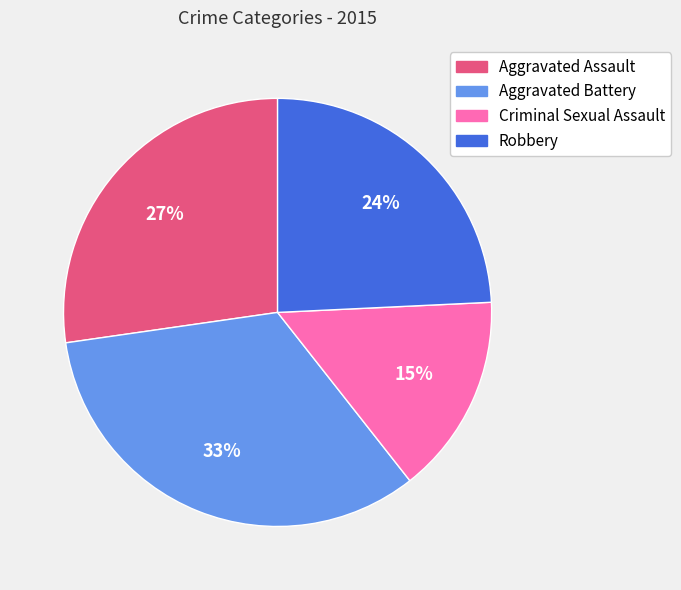

How many slices are in this pie chart?

4